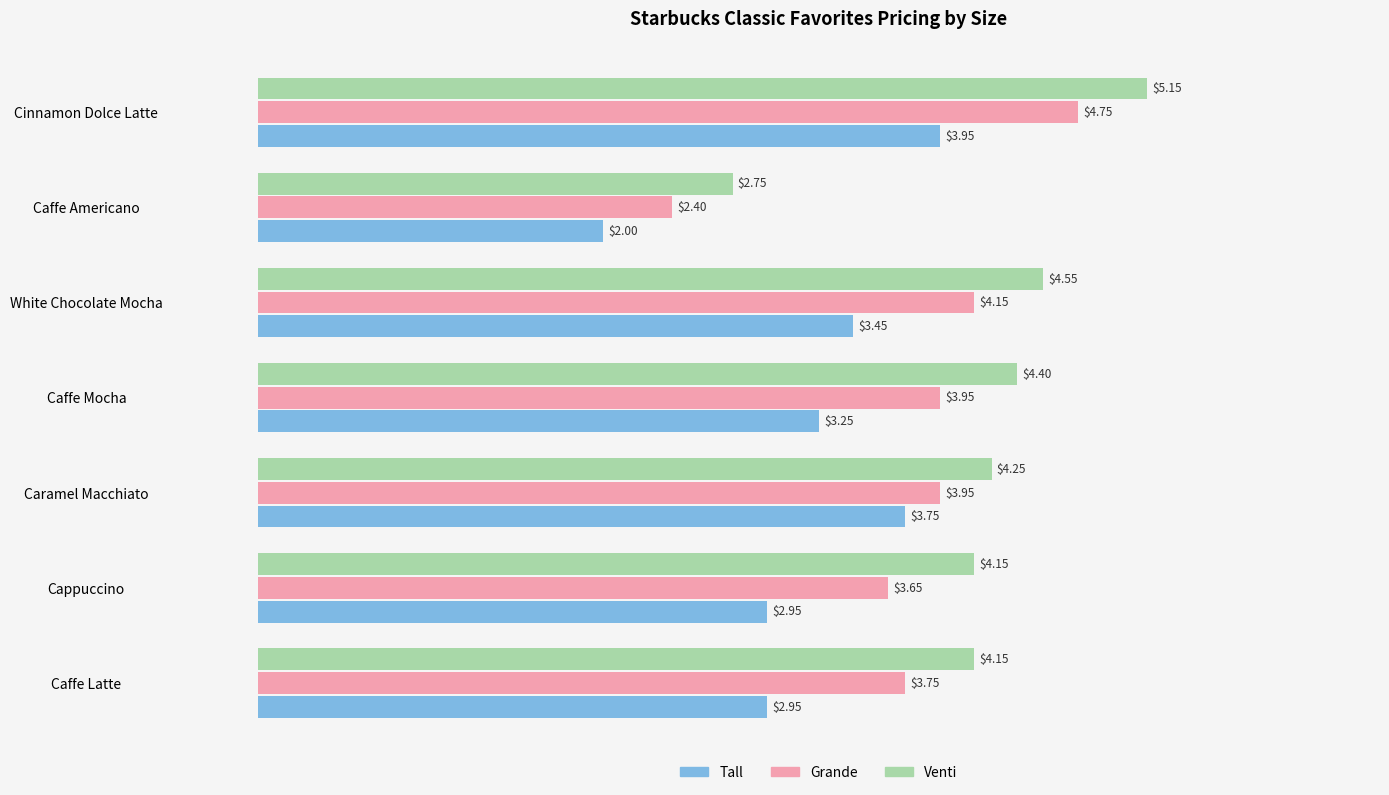

Where is Tall nearest to the value 2?

Caffe Americano